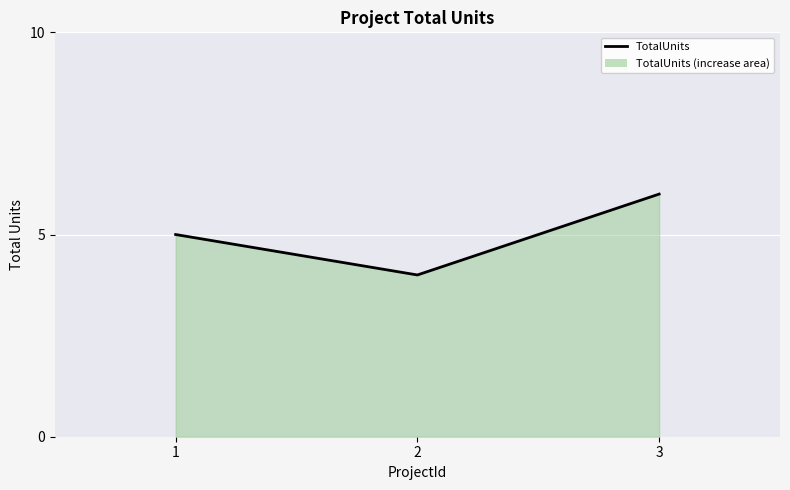

Reading left to right, extract all data points from this chart.

1=5	2=4	3=6